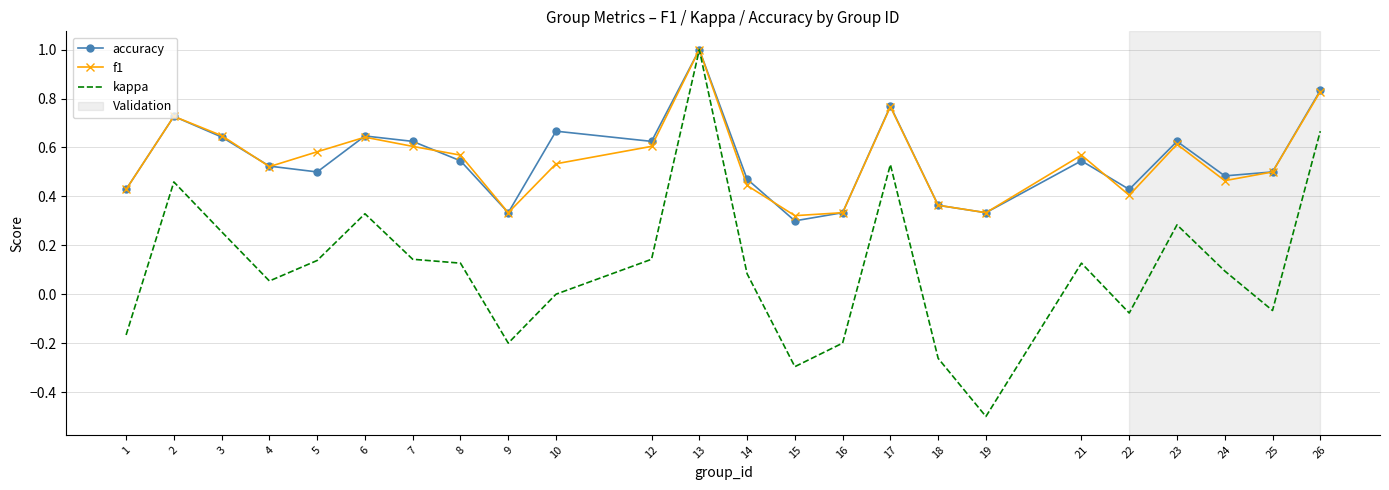

What is the maximum value shown in the chart?

1.0